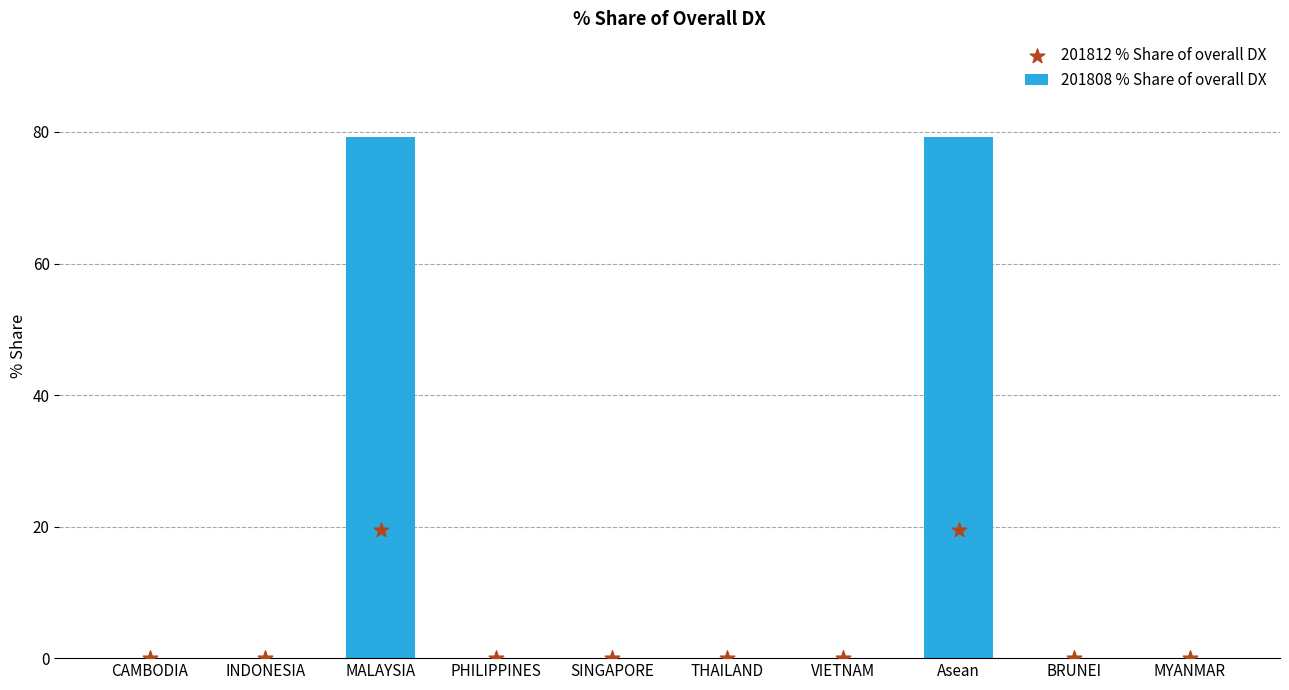

At which category is the sum across all series the highest?

MALAYSIA